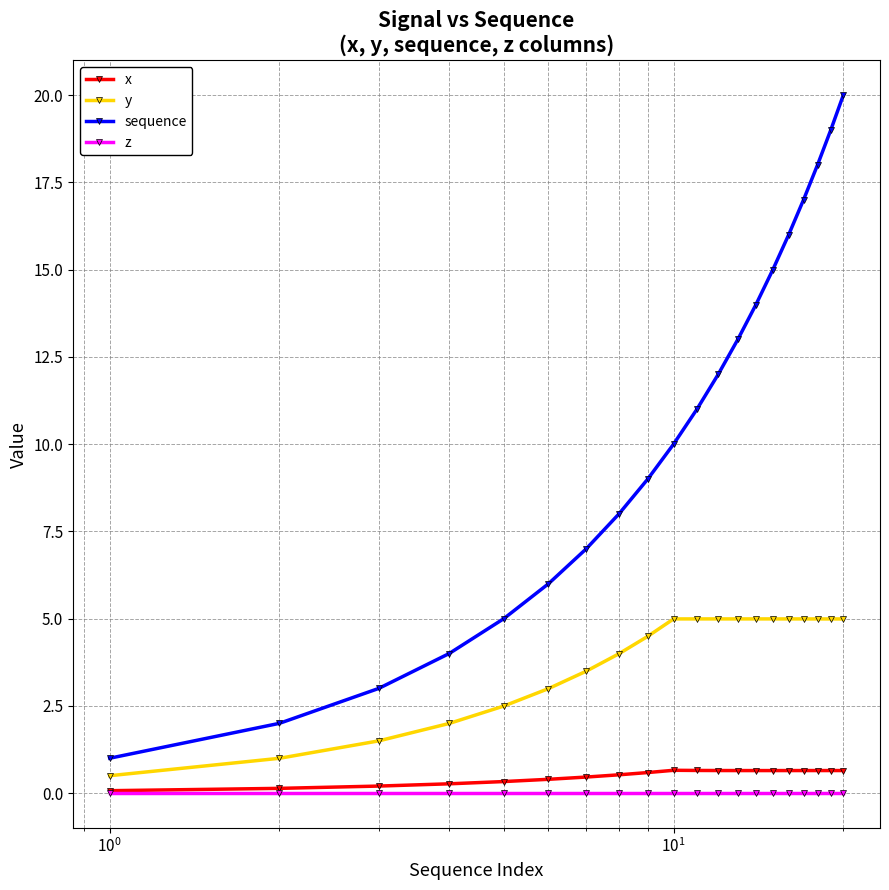

Which series has the largest total across all categories?

sequence